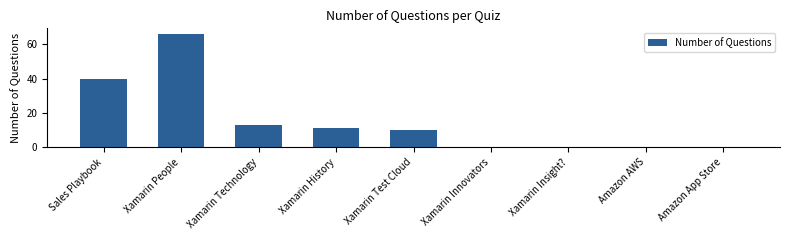

Reading left to right, extract all data points from this chart.

40	66	13	11	10	0	0	0	0